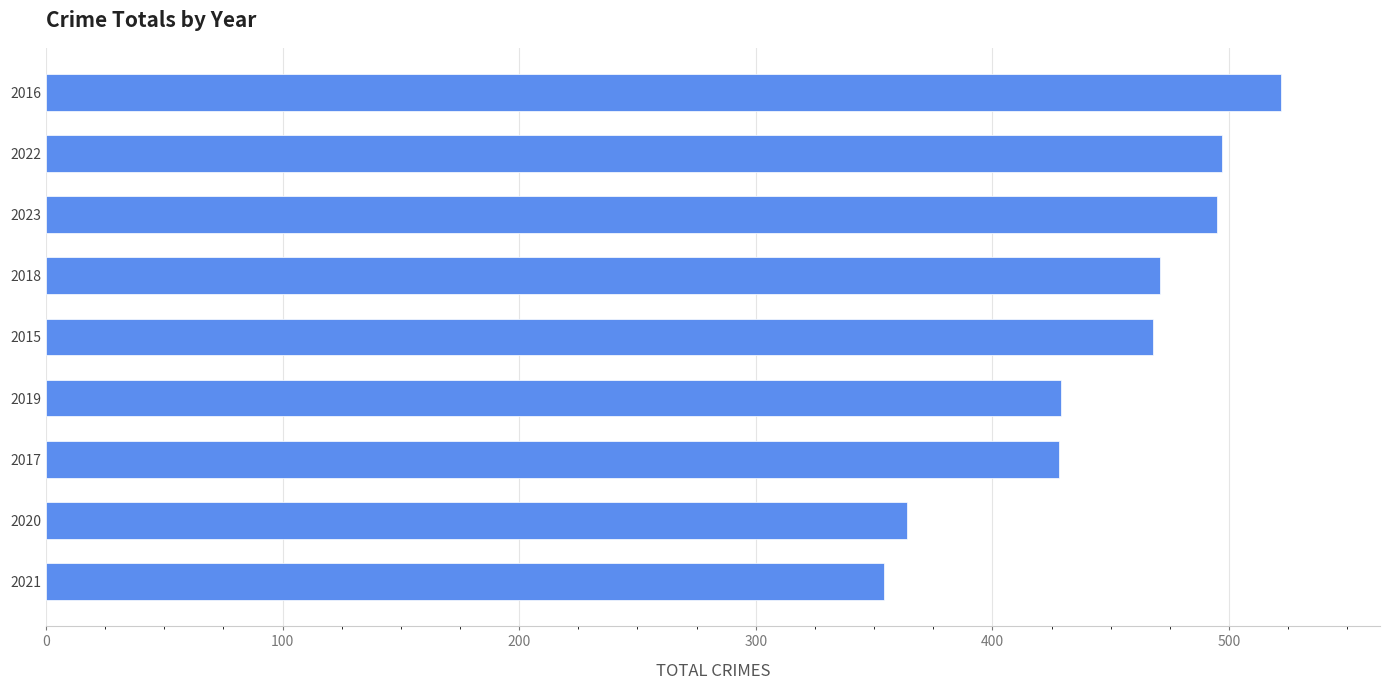

The chart shows a value of 648 at 2019. True or false?

False